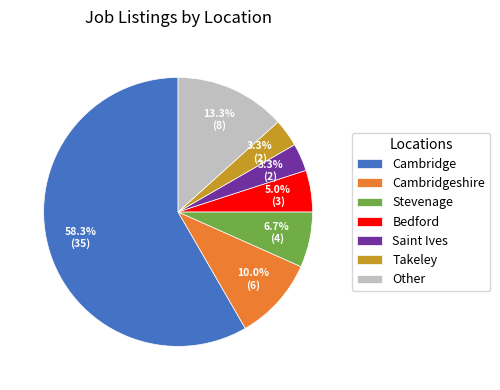

Which slice is the largest?

Cambridge